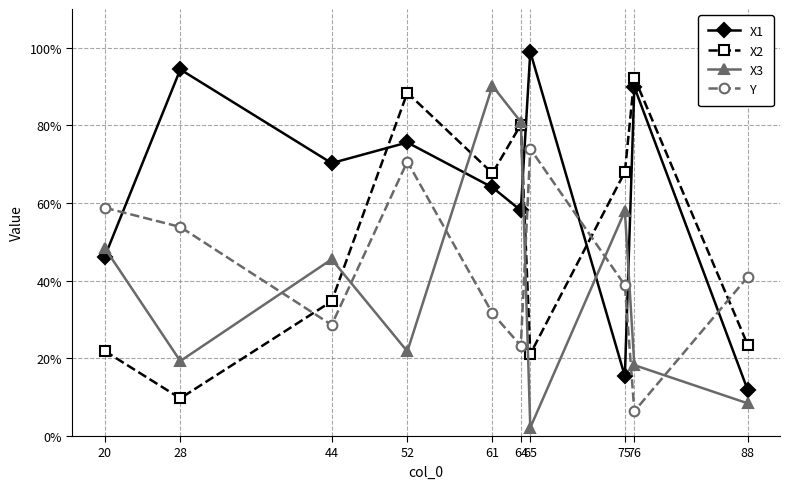

True or false: X1 has more than 0 interior local peaks.

True